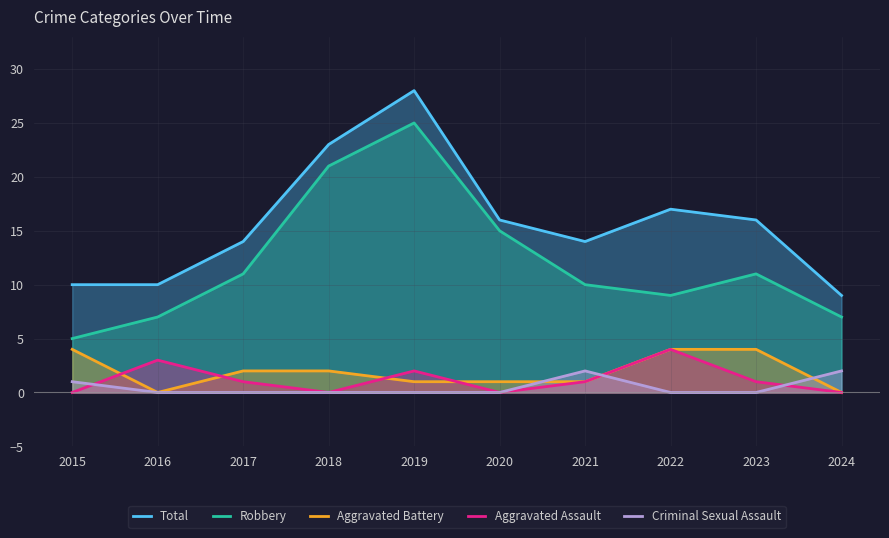

Reading right to left, what are all the values shown in this chart?

Total: 2024=9	2023=16	2022=17	2021=14	2020=16	2019=28	2018=23	2017=14	2016=10	2015=10
Robbery: 2024=7	2023=11	2022=9	2021=10	2020=15	2019=25	2018=21	2017=11	2016=7	2015=5
Aggravated Battery: 2024=0	2023=4	2022=4	2021=1	2020=1	2019=1	2018=2	2017=2	2016=0	2015=4
Aggravated Assault: 2024=0	2023=1	2022=4	2021=1	2020=0	2019=2	2018=0	2017=1	2016=3	2015=0
Criminal Sexual Assault: 2024=2	2023=0	2022=0	2021=2	2020=0	2019=0	2018=0	2017=0	2016=0	2015=1